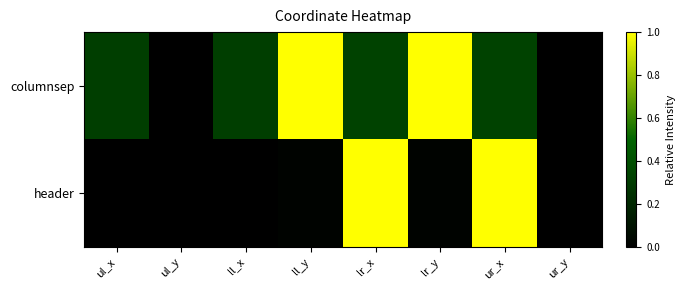

Between ll_x and ll_y, which is larger?

ll_y